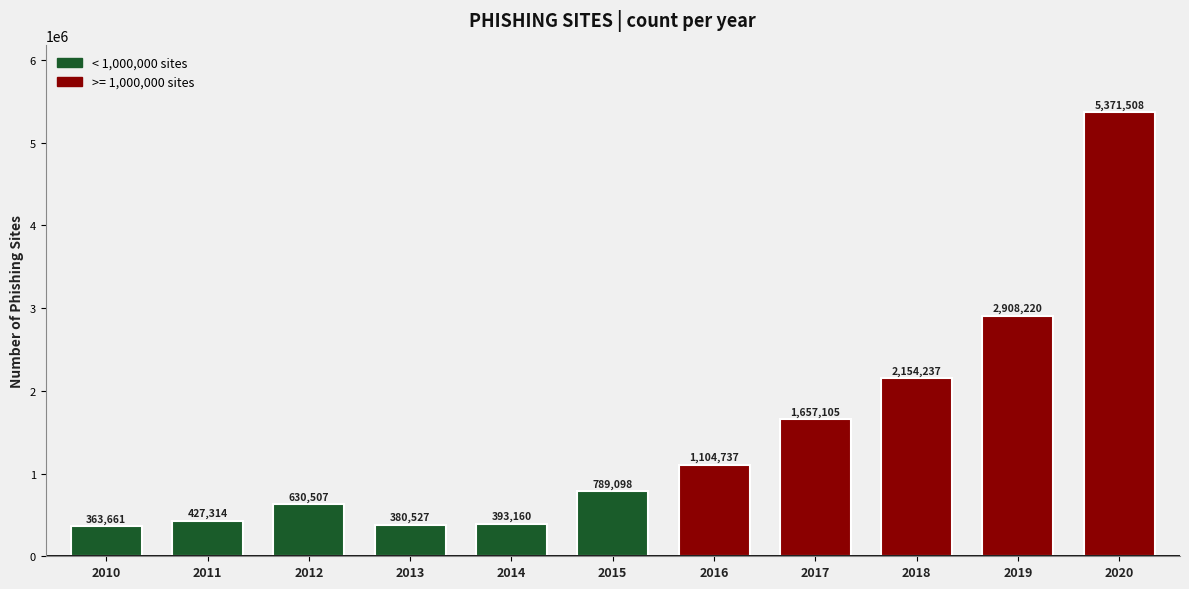

At which category does the chart reach its peak across all series?

2020